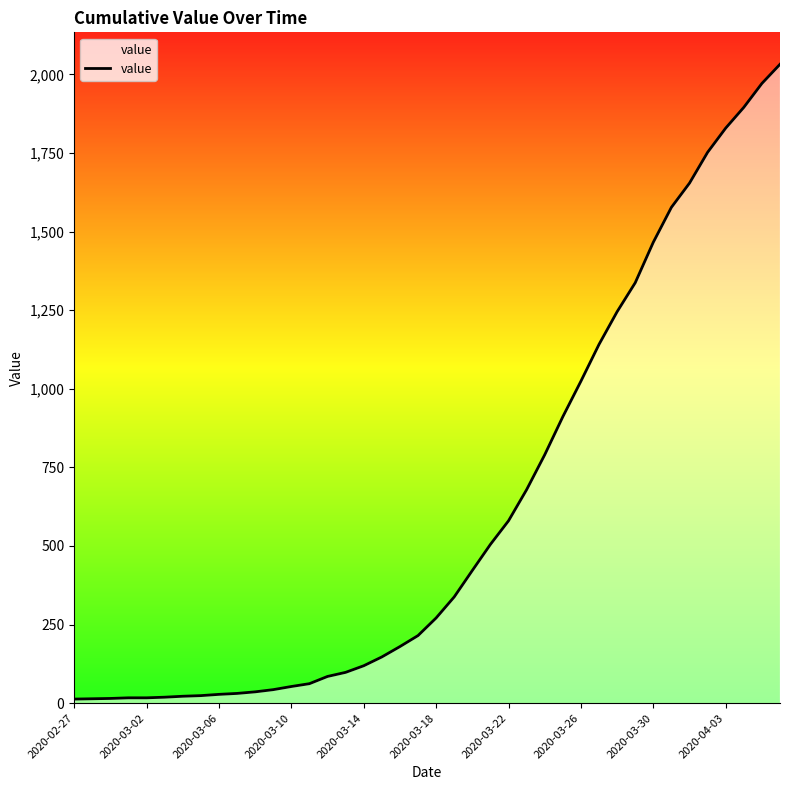

What is the maximum value shown in the chart?

2032